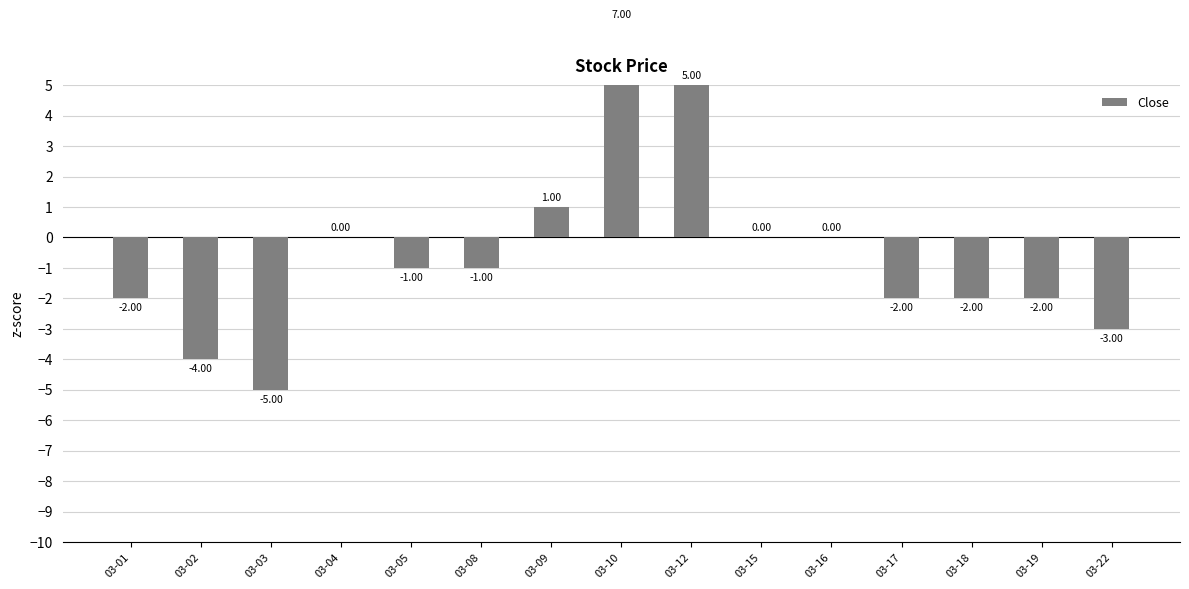

At which category does the chart reach its minimum across all series?

03-03